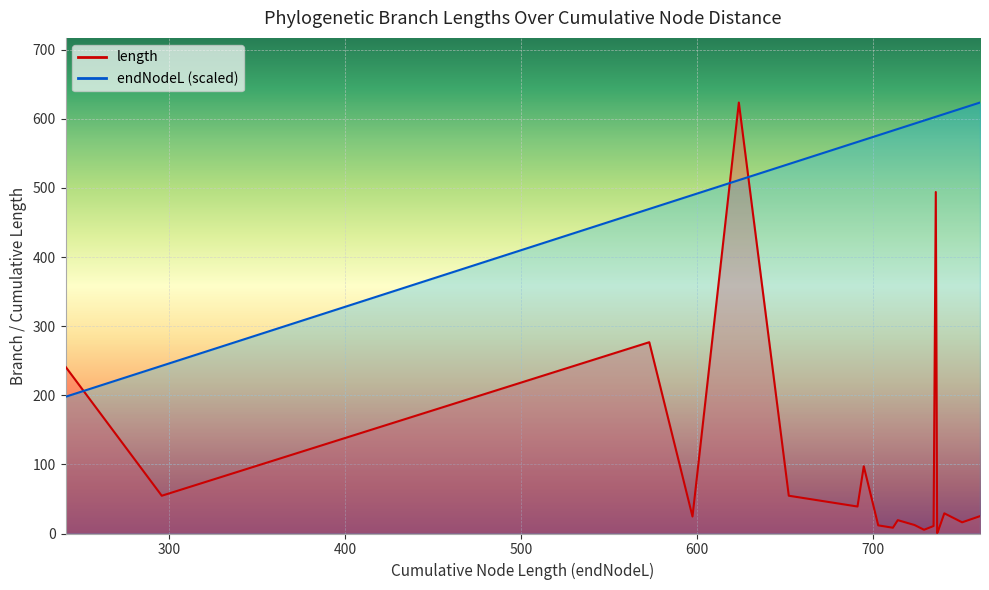

At which label does length reach its peak?

39